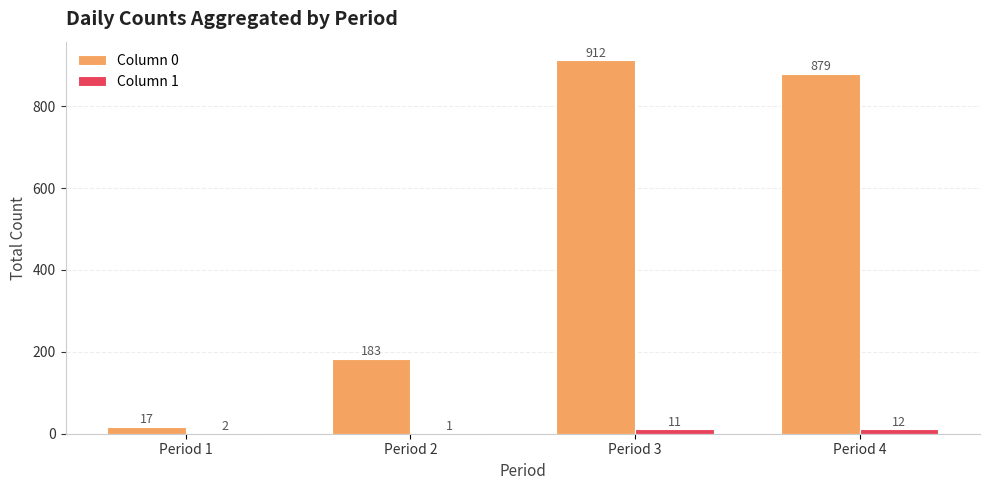

True or false: Column 0 has a value of 912 at Period 3.

True